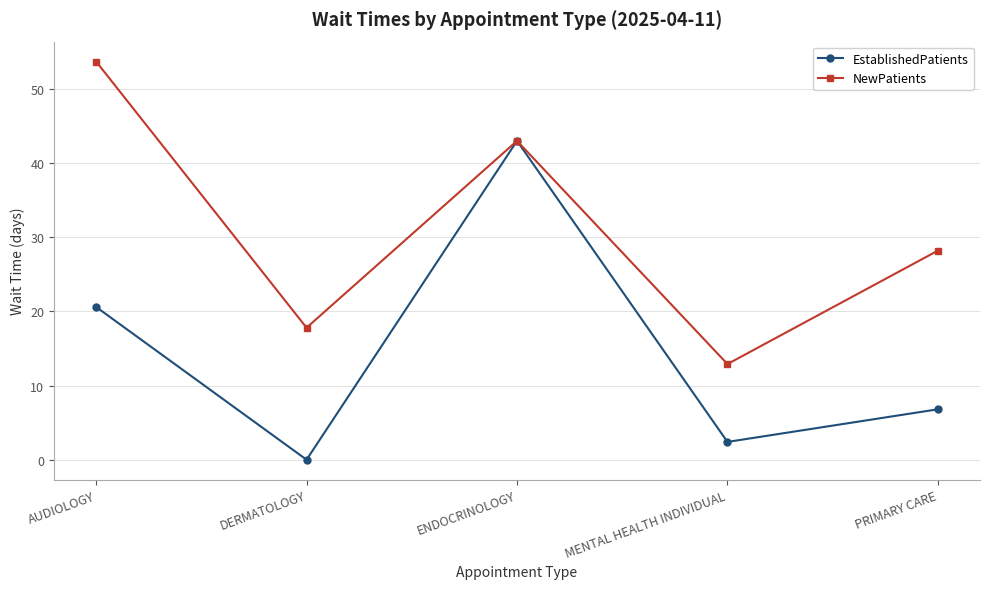

The EstablishedPatients series shows 10.8 at PRIMARY CARE. True or false?

False